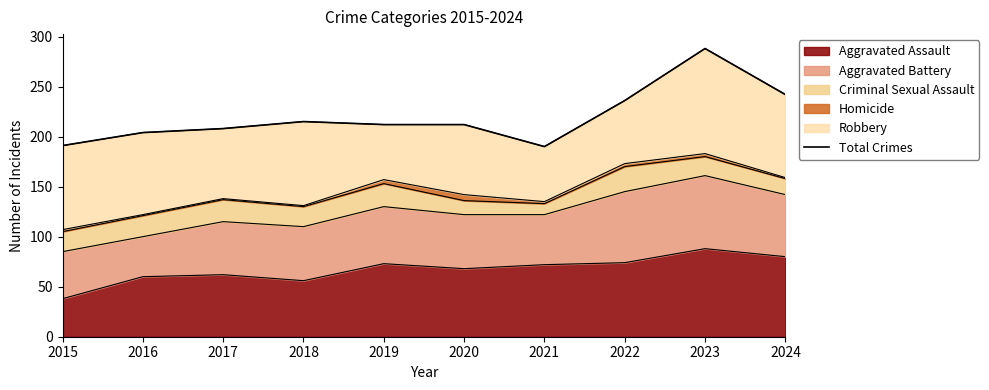

Approximately how many times larger is the value at 2023 compared to 2022?

1.2